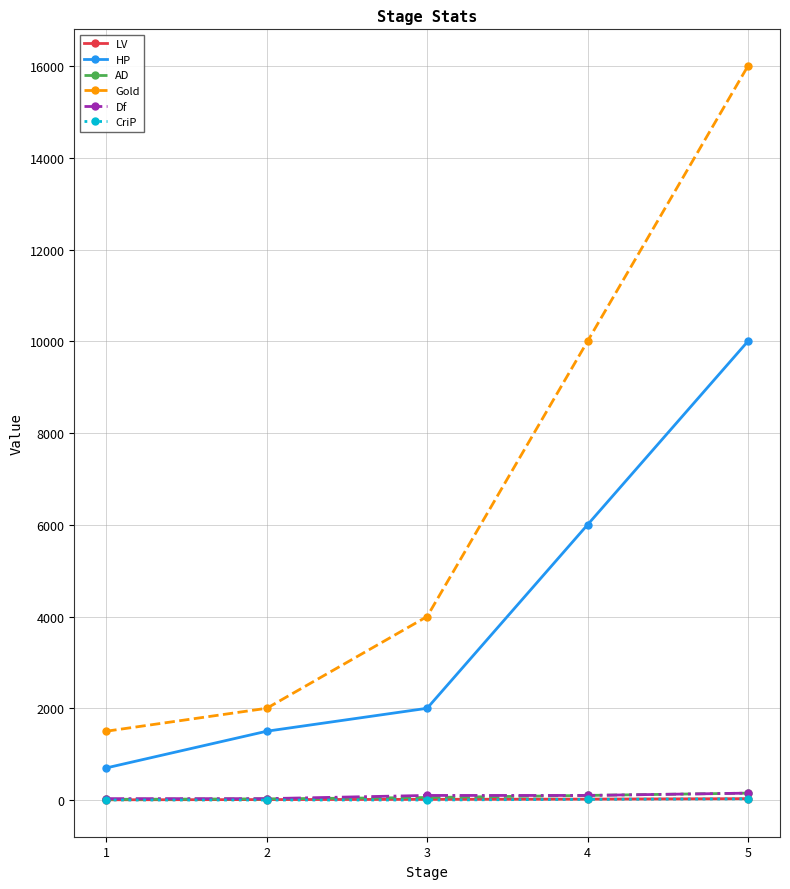

How many lines are shown in the chart?

6